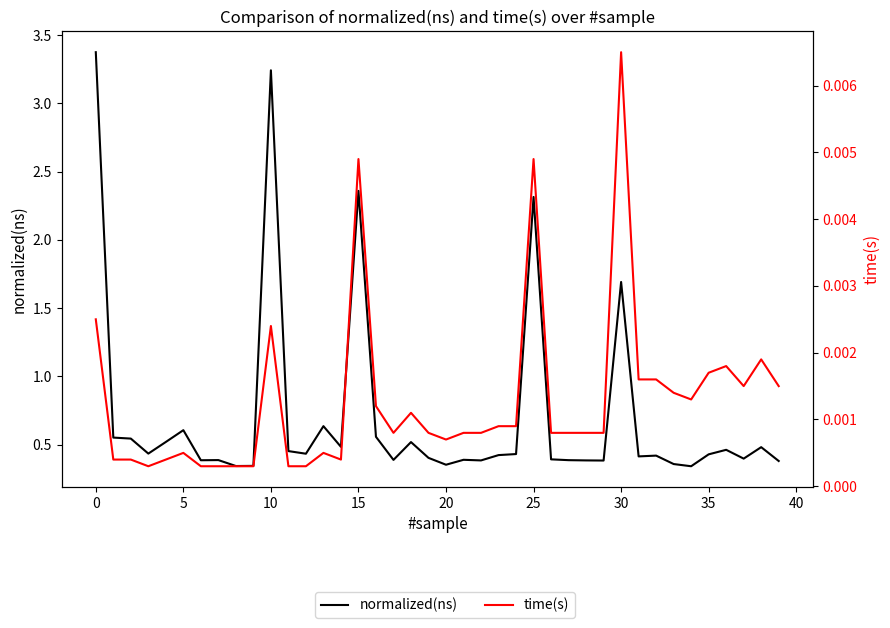

True or false: time(s) has more than 0 interior local peaks.

True